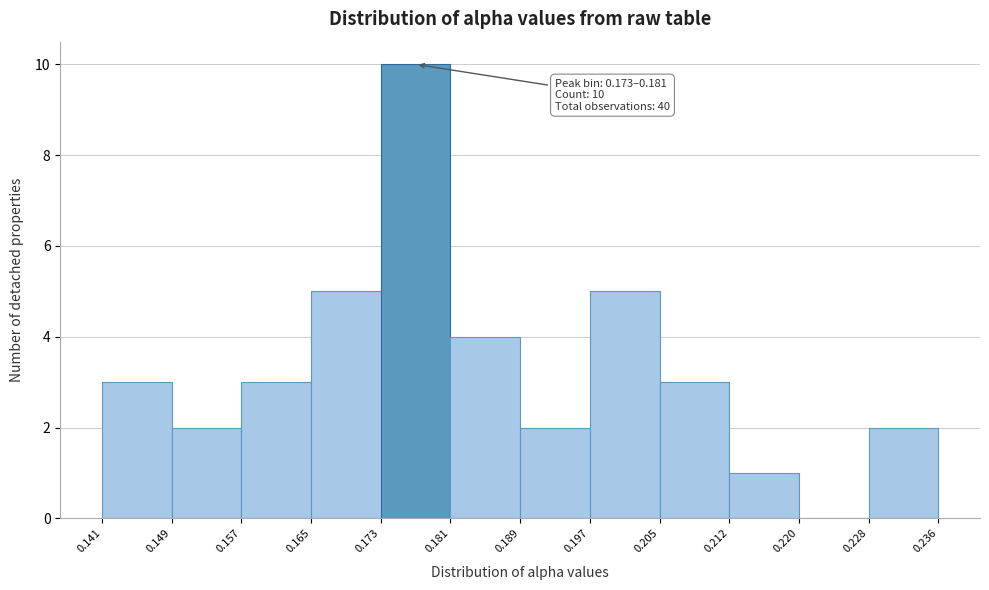

Which range on the x-axis has the tallest bar?

0.173 to 0.181